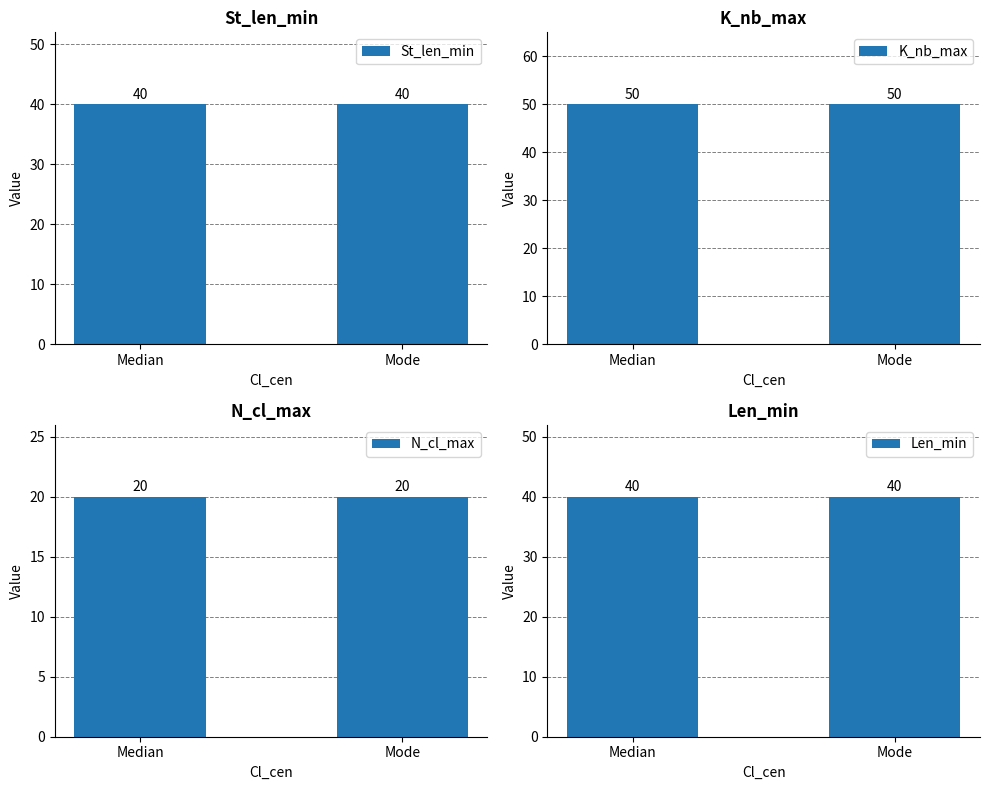

How many series are shown in this chart?

4